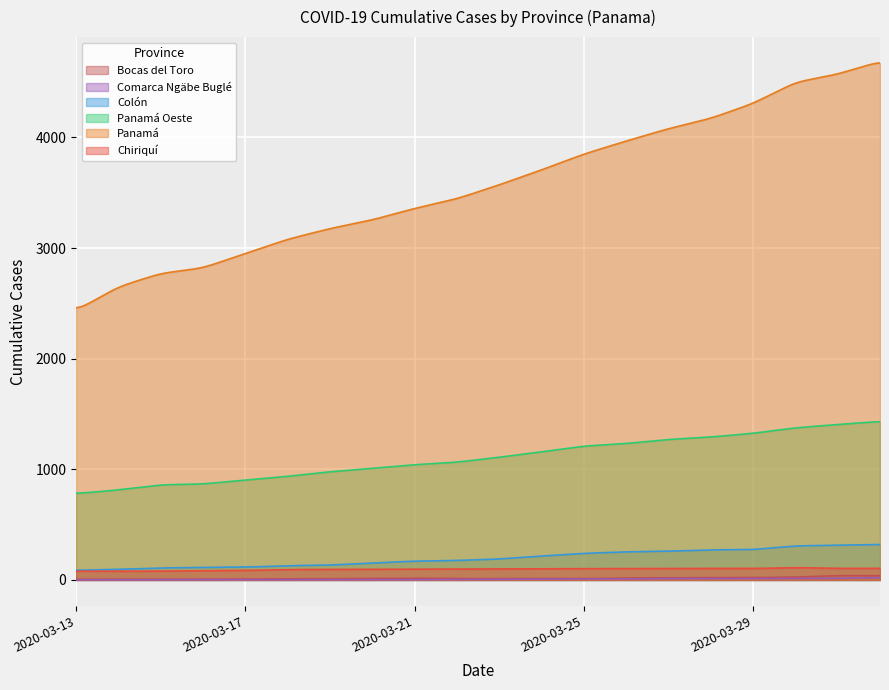

True or false: Chiriquí and Panamá Oeste intersect in this chart.

False